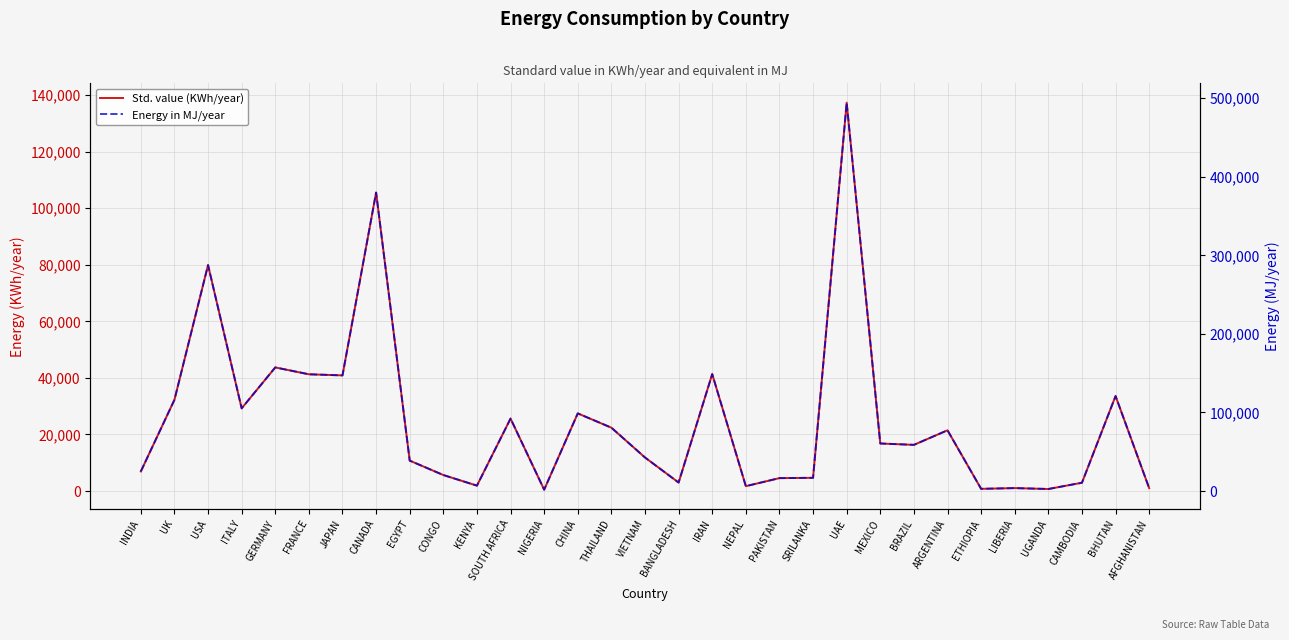

The value of Energy in MJ/year at LIBERIA is 3736.8. True or false?

True